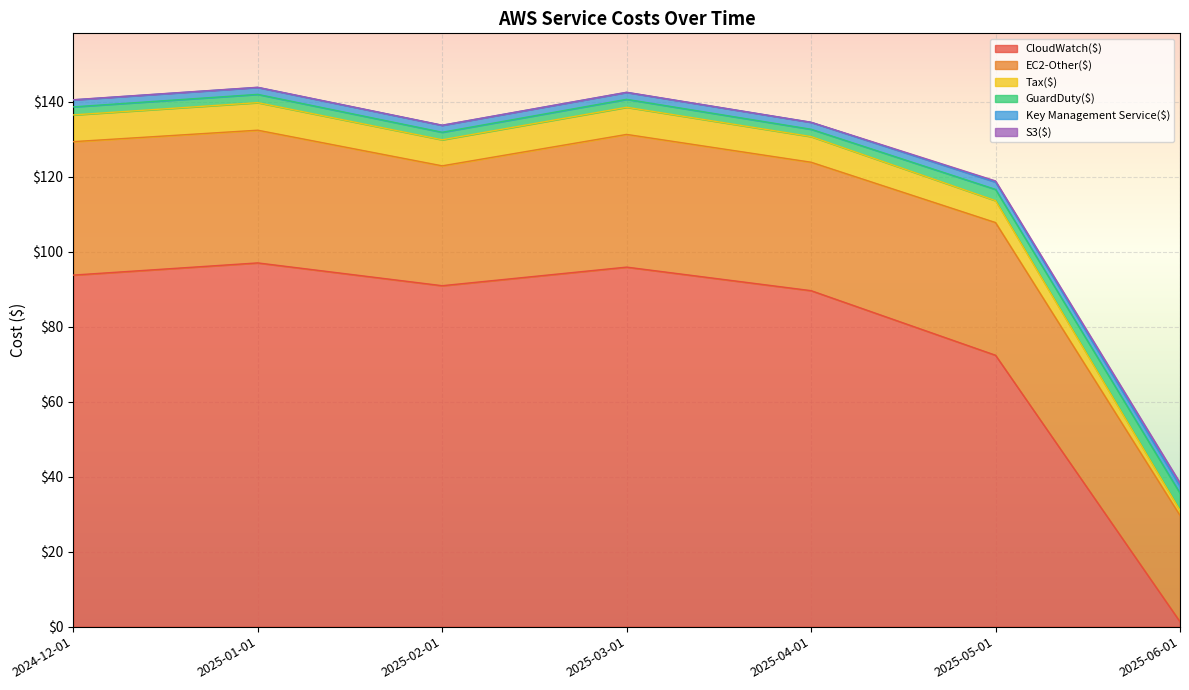

At which category is the sum across all series the highest?

2025-01-01